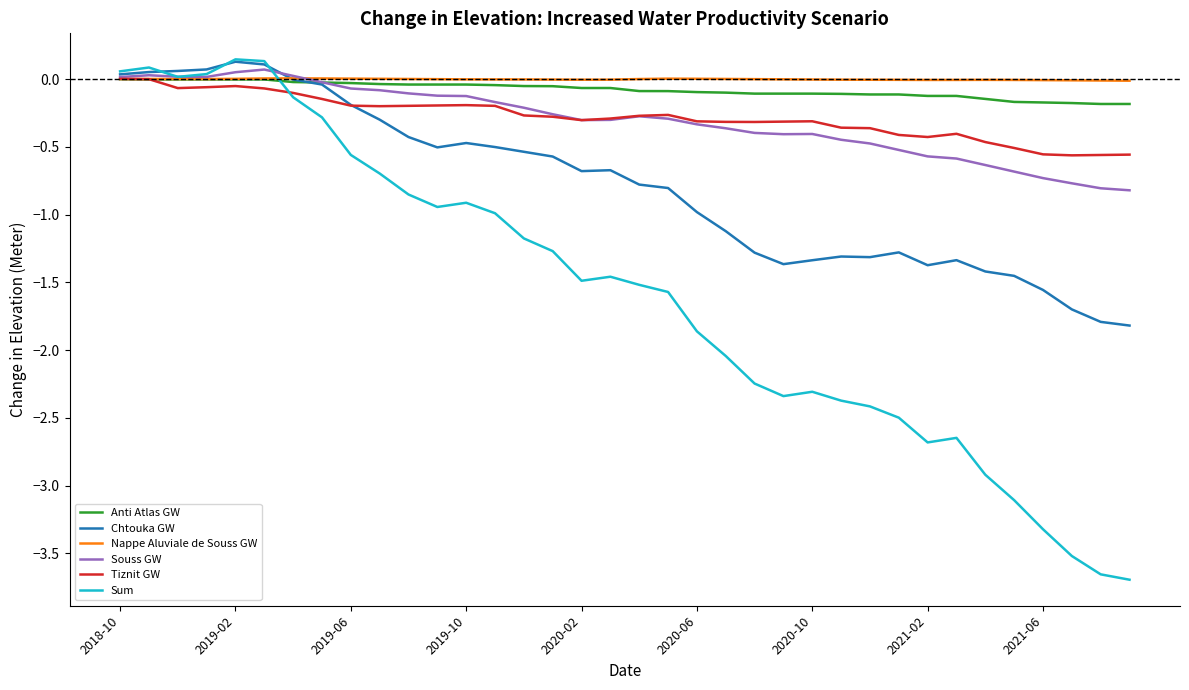

Which series has the widest spread of values?

Sum